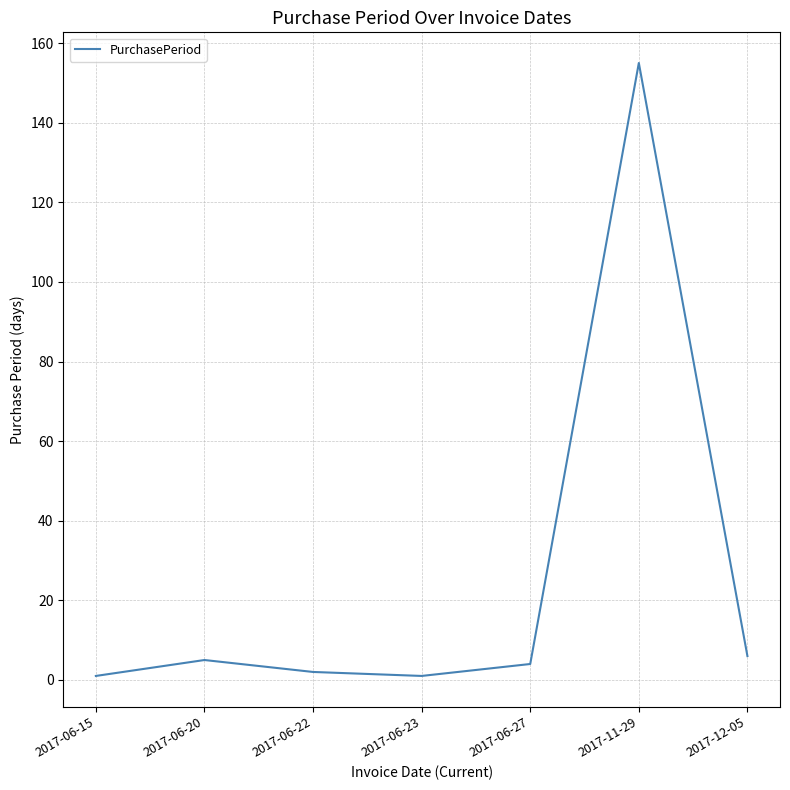

Where does the data first go above 4?

2017-06-20